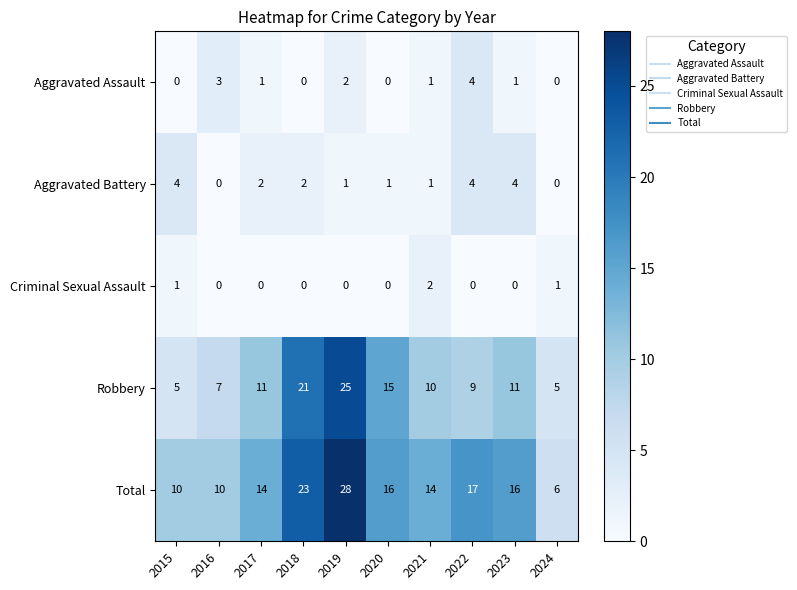

What is the difference between the maximum and second lowest values in the Total series?

18